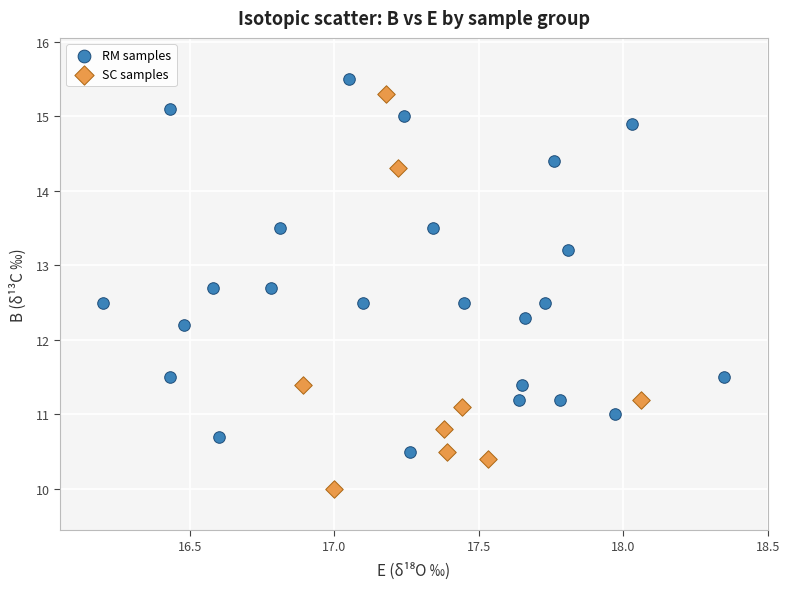

Which series reaches the maximum Y coordinate?

RM samples